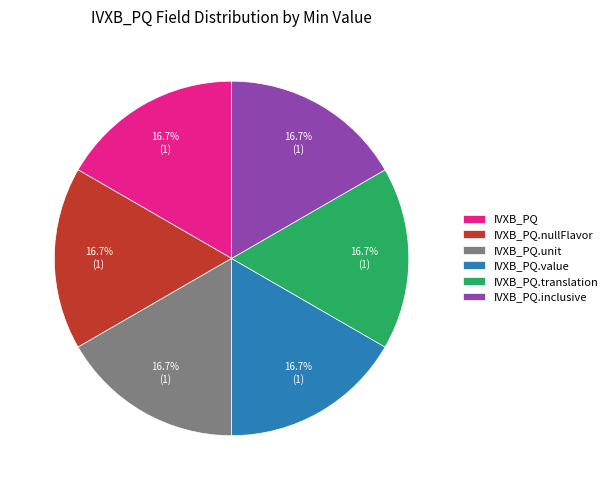

Is it true that IVXB_PQ.translation is 1% of the pie?

False